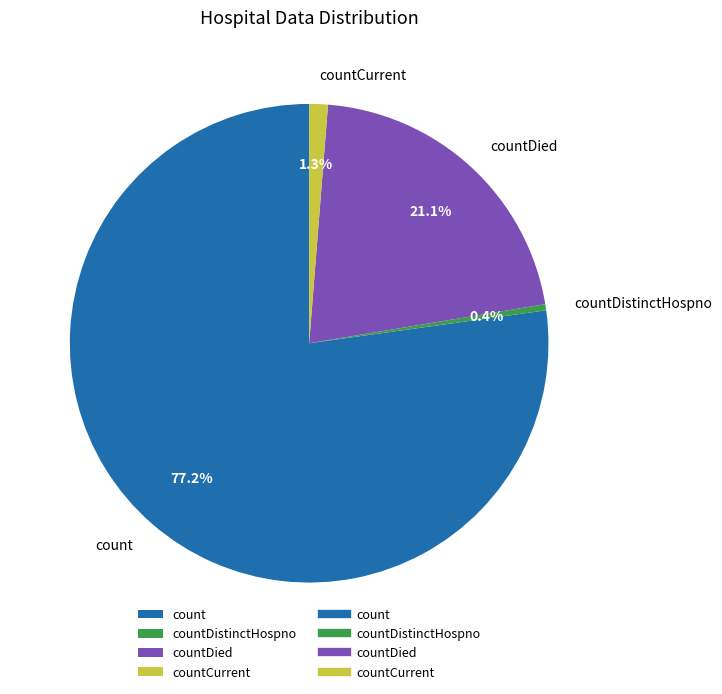

To the nearest percent, what is the average slice percentage?

25%